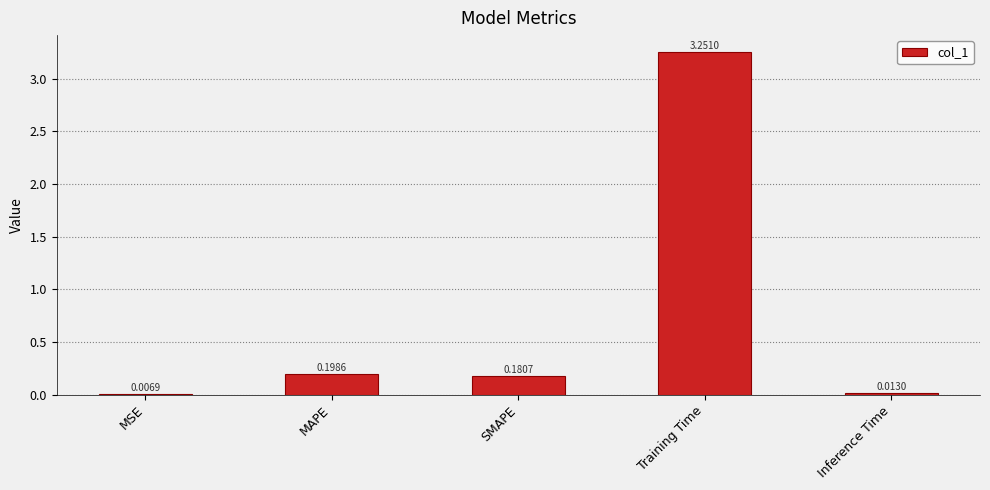

Which label corresponds to the largest value in the chart?

Training Time